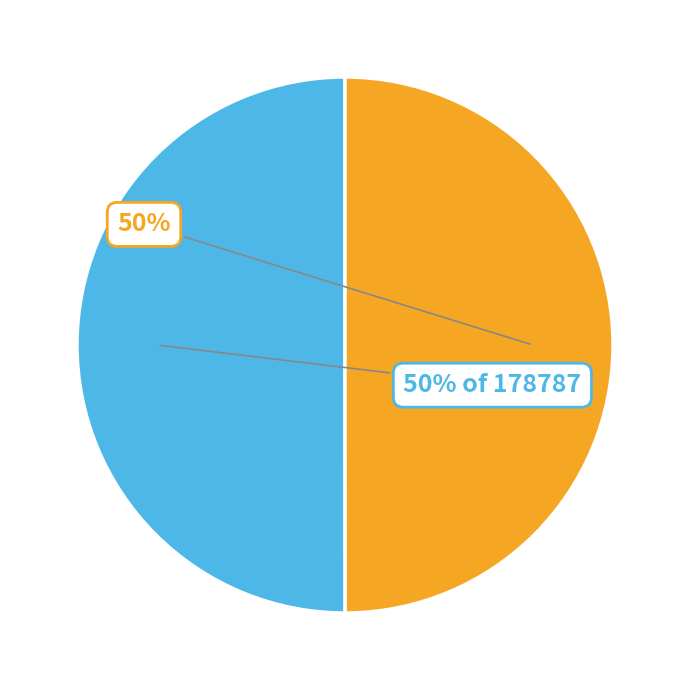

To the nearest percent, what is the average slice percentage?

50%